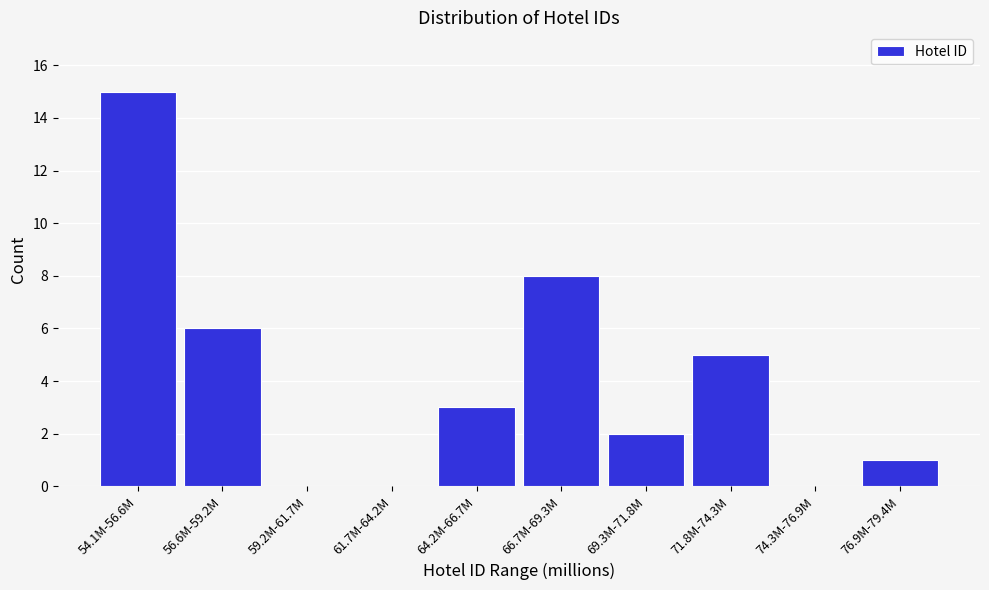

Reading right to left, list all the values displayed in this chart.

76.9M-79.4M=1	74.3M-76.9M=0	71.8M-74.3M=5	69.3M-71.8M=2	66.7M-69.3M=8	64.2M-66.7M=3	61.7M-64.2M=0	59.2M-61.7M=0	56.6M-59.2M=6	54.1M-56.6M=15